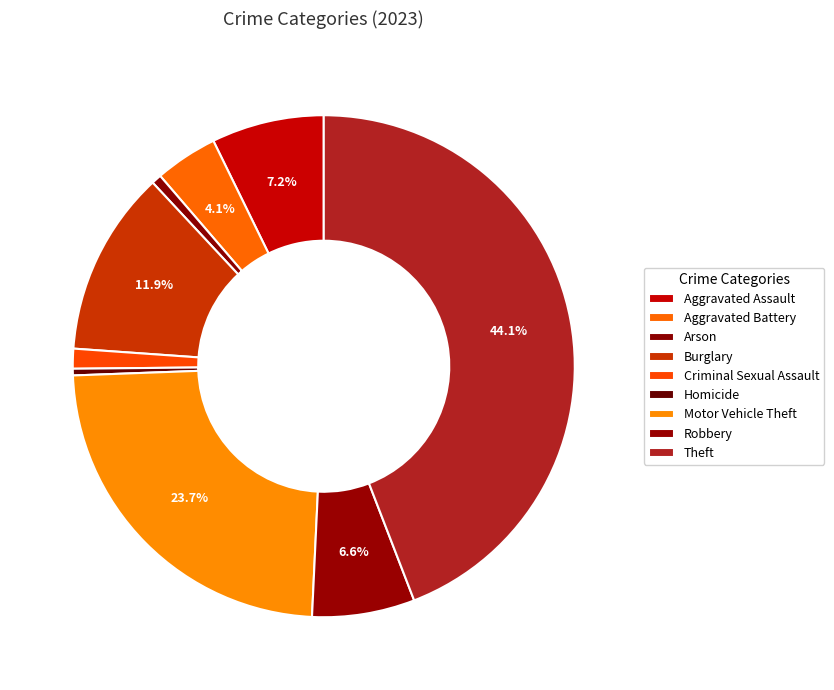

To the nearest percent, what is the difference between the largest and smallest slice percentages?

44%